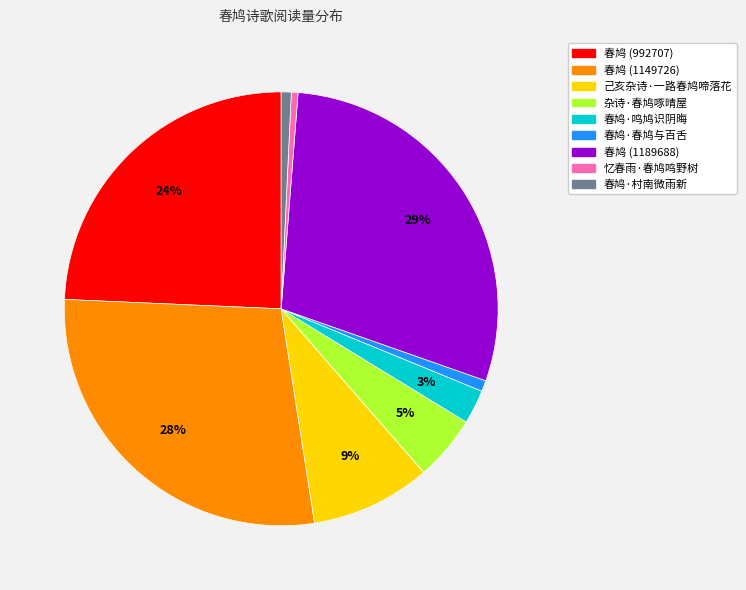

Is the sum of 春鸠·村南微雨新 and 春鸠 (1149726) greater than half?

No